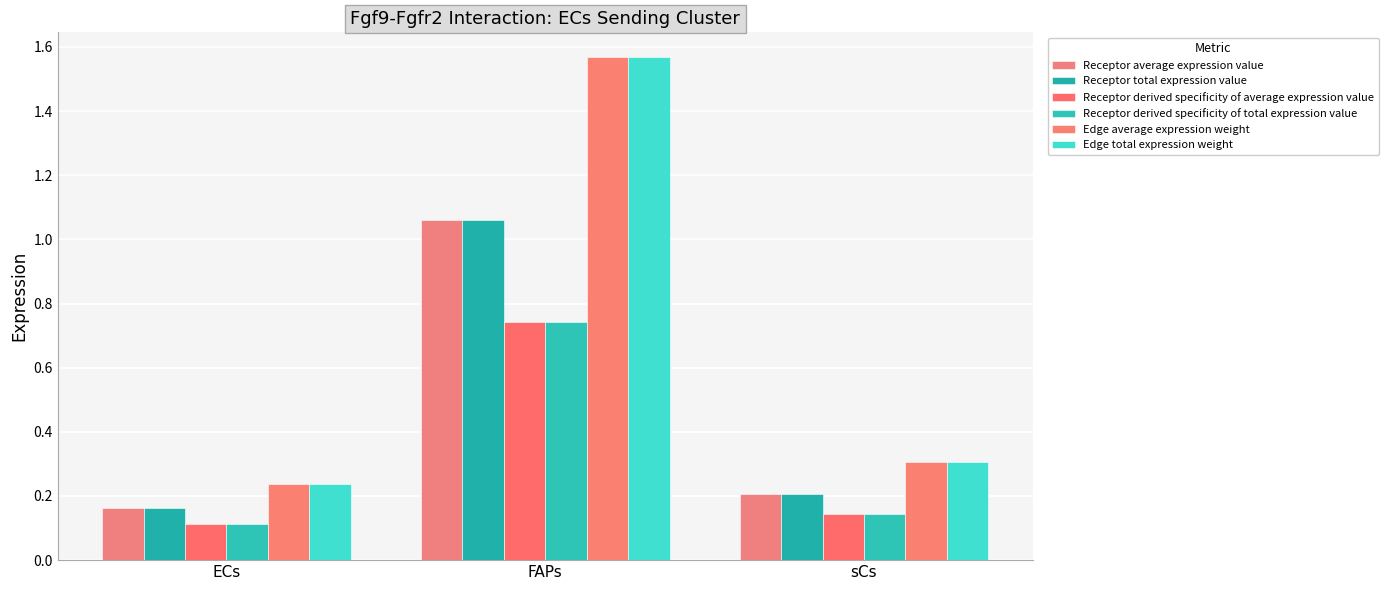

Is it true that Edge total expression weight equals 0.2 at sCs?

False